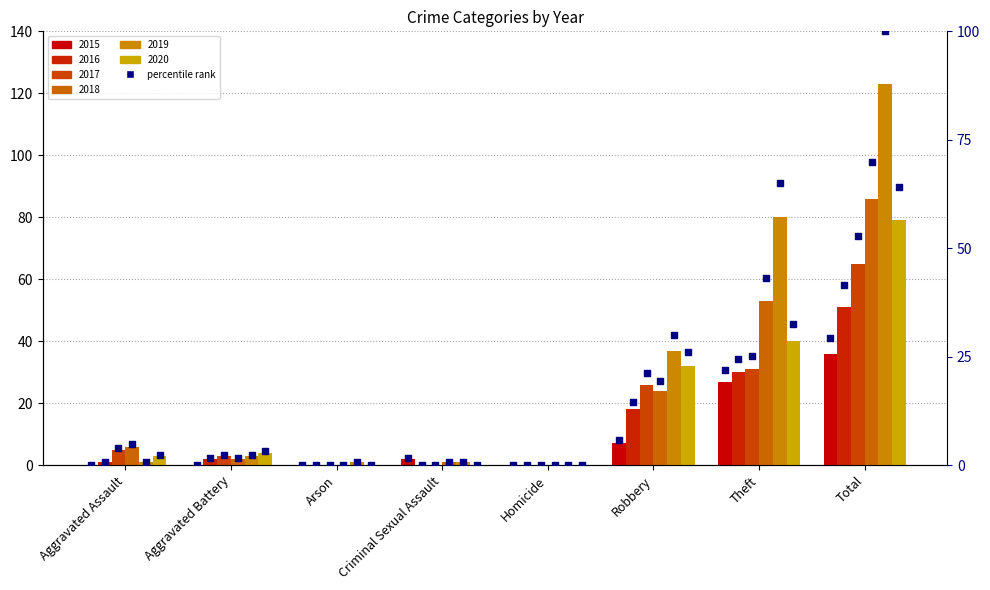

Which series has the largest Y range (max minus min)?

pct_2019